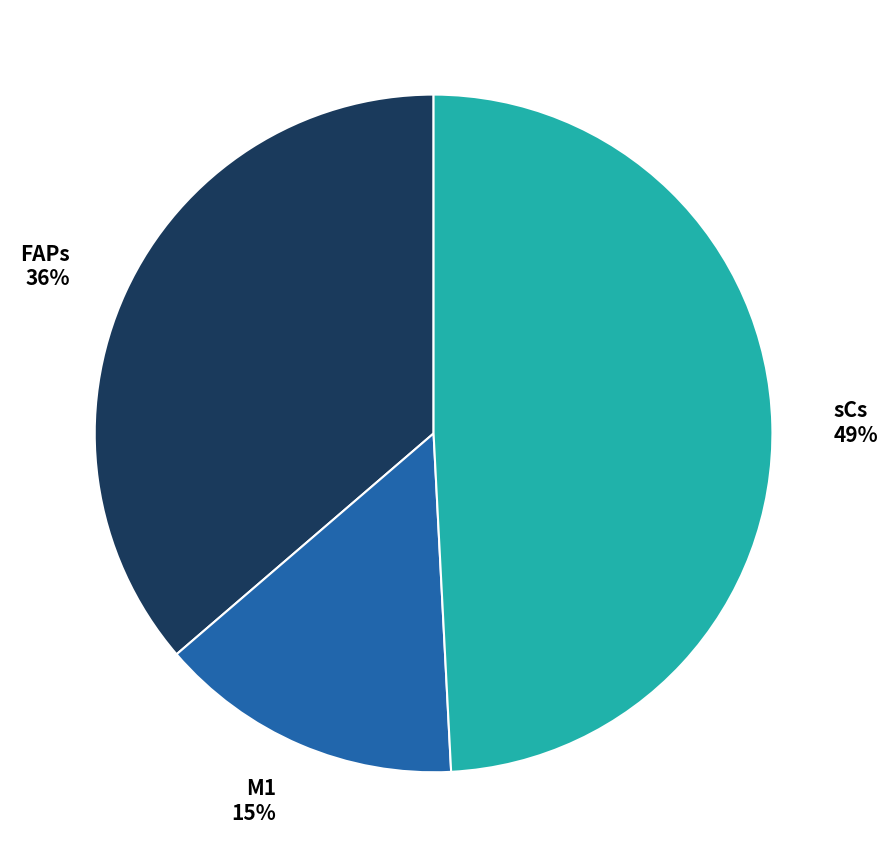

Which category has the biggest portion of the pie?

sCs